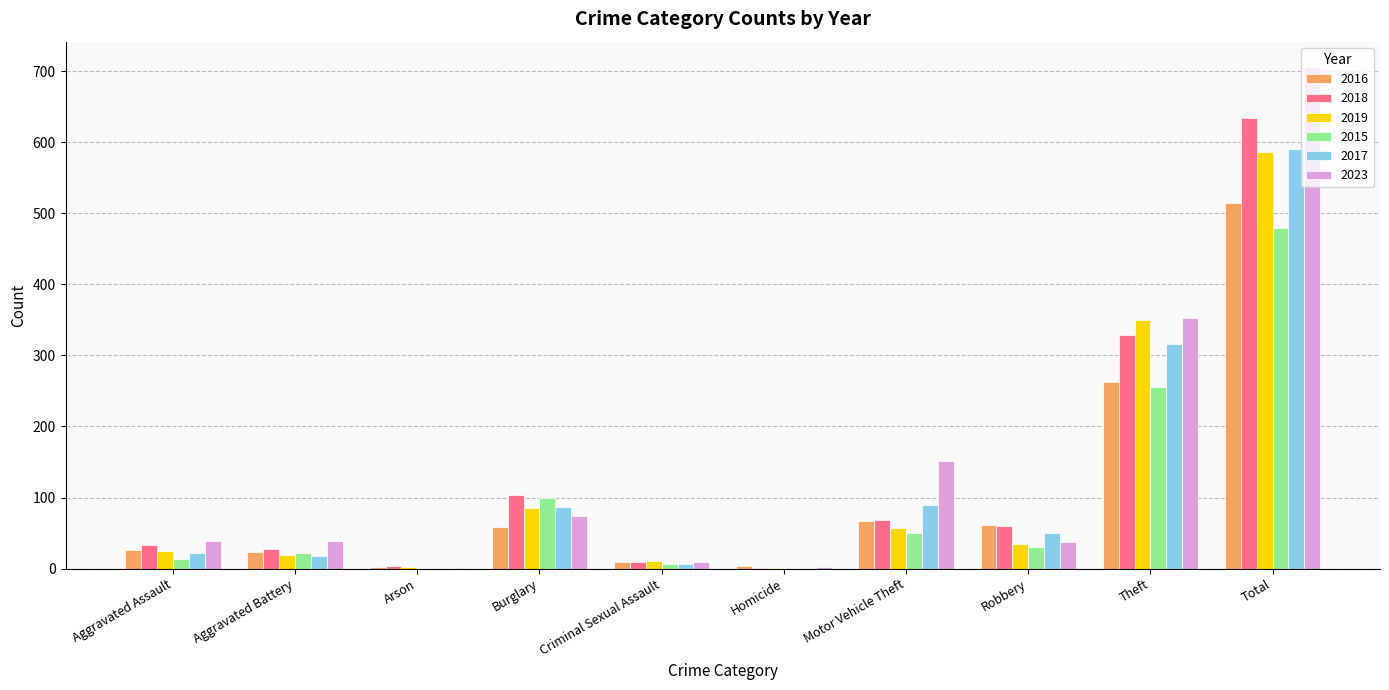

Between Arson and Criminal Sexual Assault, which series saw the biggest shift?

2019